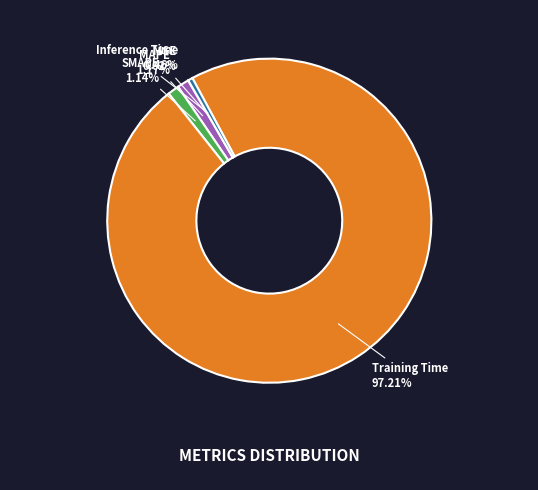

To the nearest percent, what is the combined percentage of Training Time and Inference Time?

98%